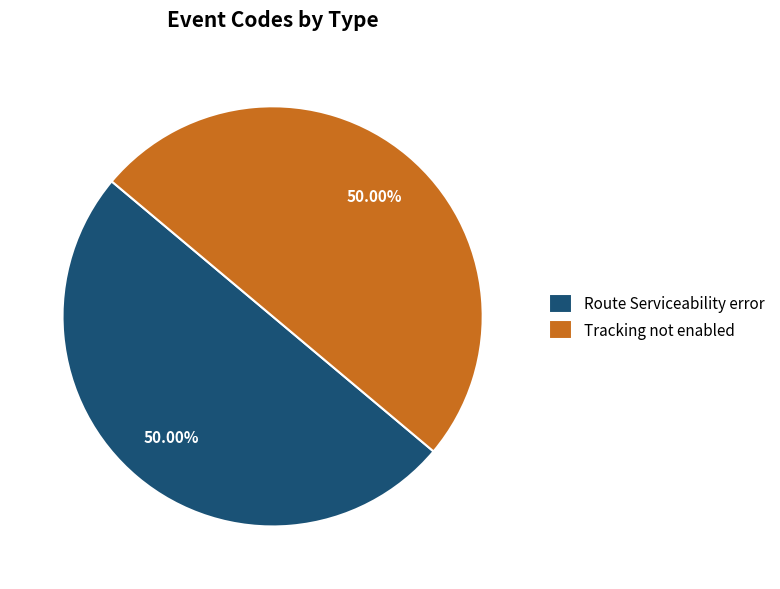

Approximately how many times larger is the value at Tracking not enabled compared to Route Serviceability error?

1.0